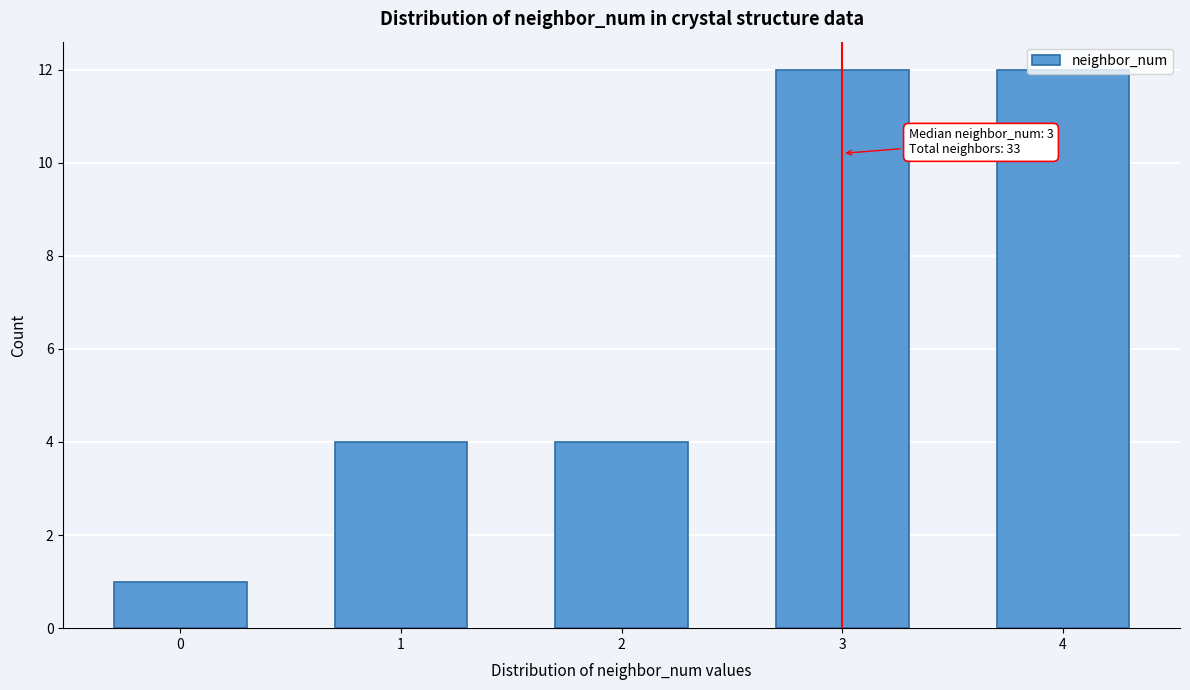

What is the difference between the second highest and second lowest values?

8